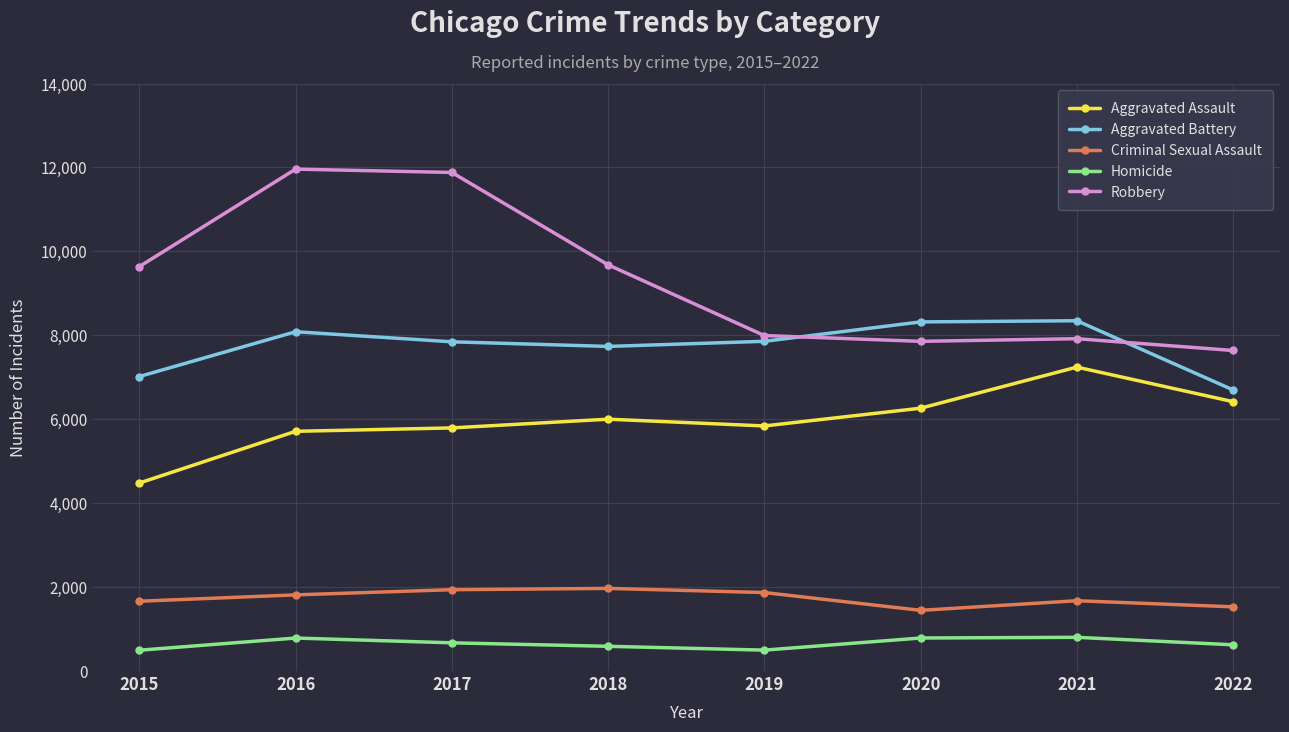

How many lines are shown in the chart?

5